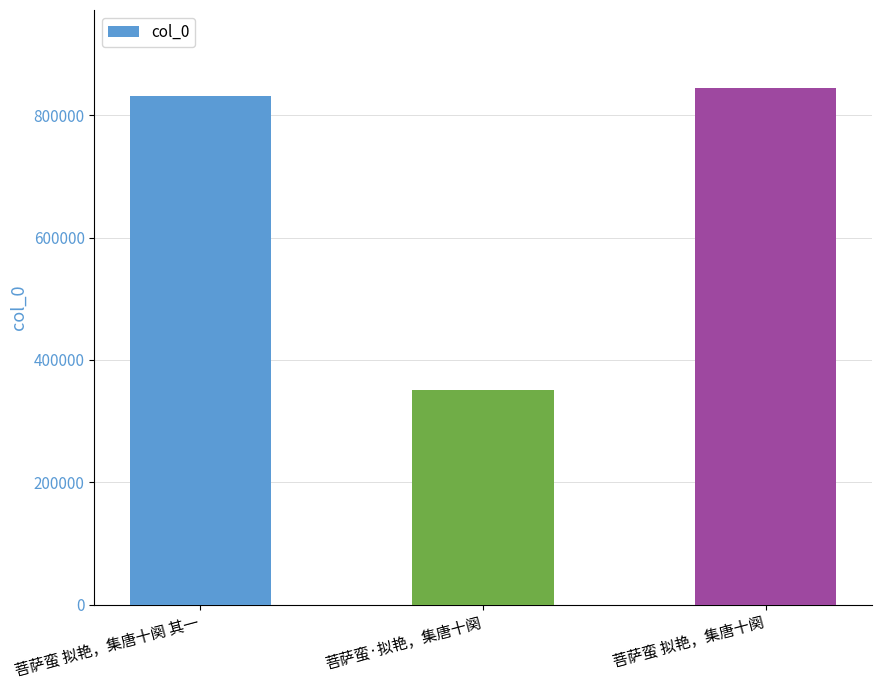

What is the value of the 1st bar from the left?

831129